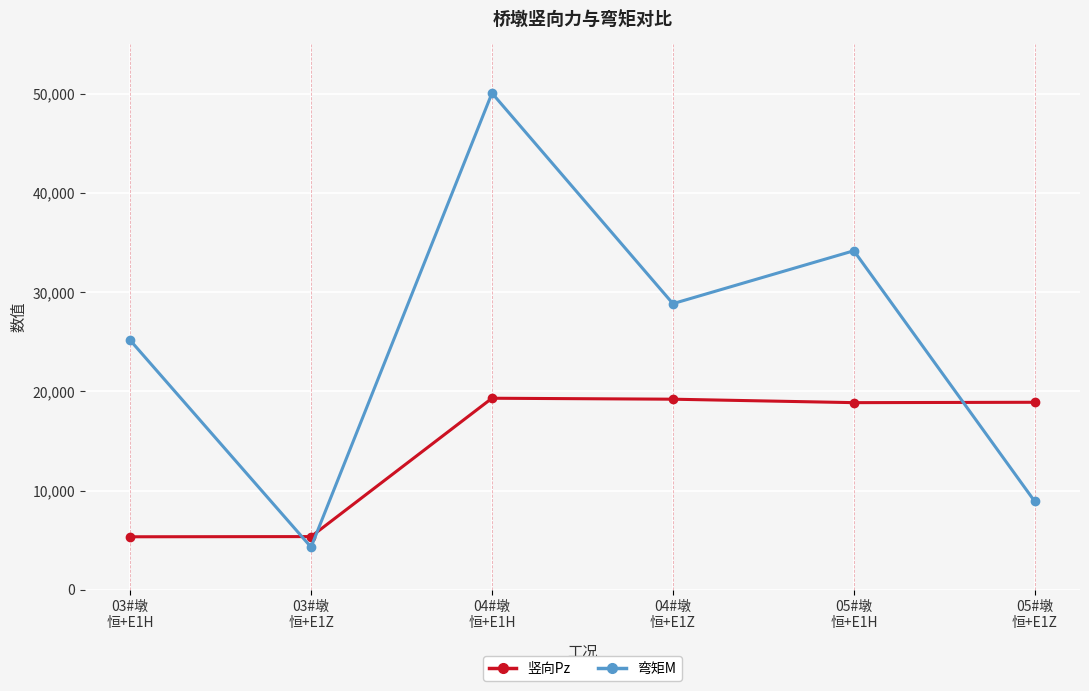

The 竖向Pz series shows 18904 at 05#墩
恒+E1Z. True or false?

True